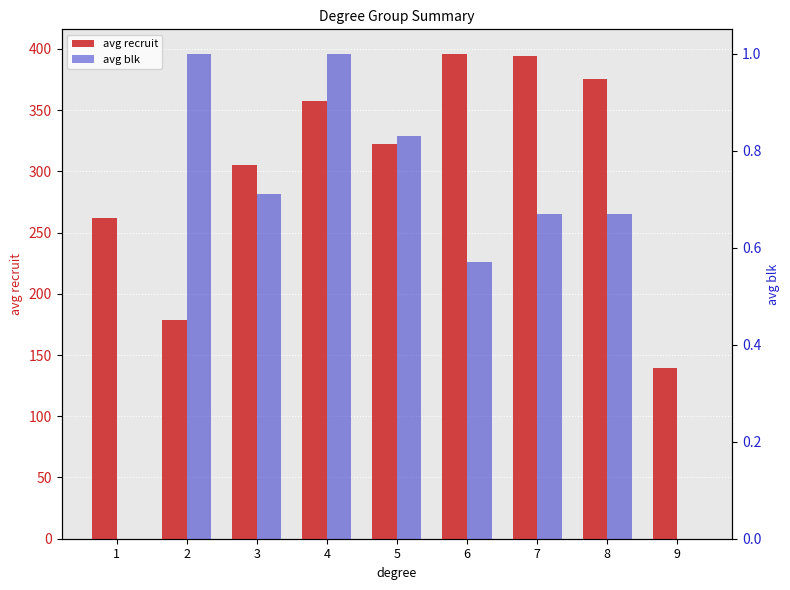

How many data points does each series have?

9